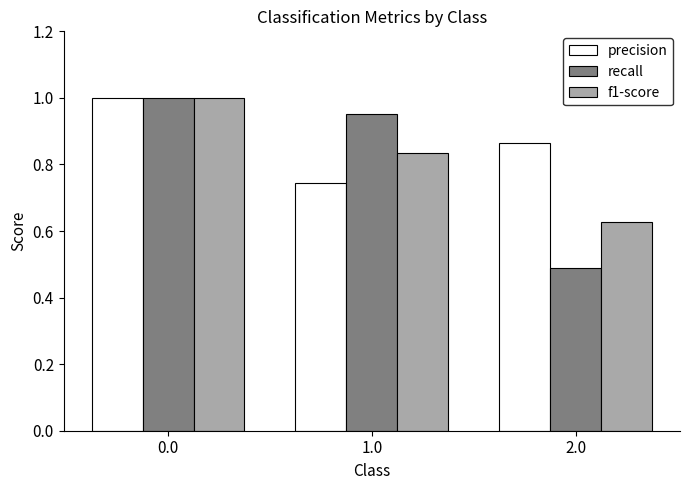

Between 0.0 and 1.0, which series saw the biggest shift?

precision